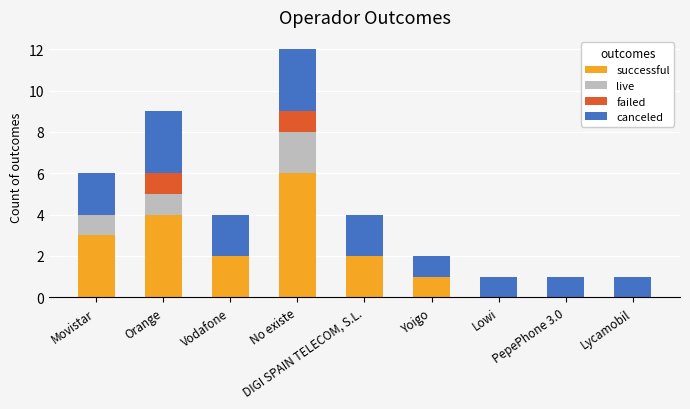

The successful series shows 3 at PepePhone 3.0. True or false?

False